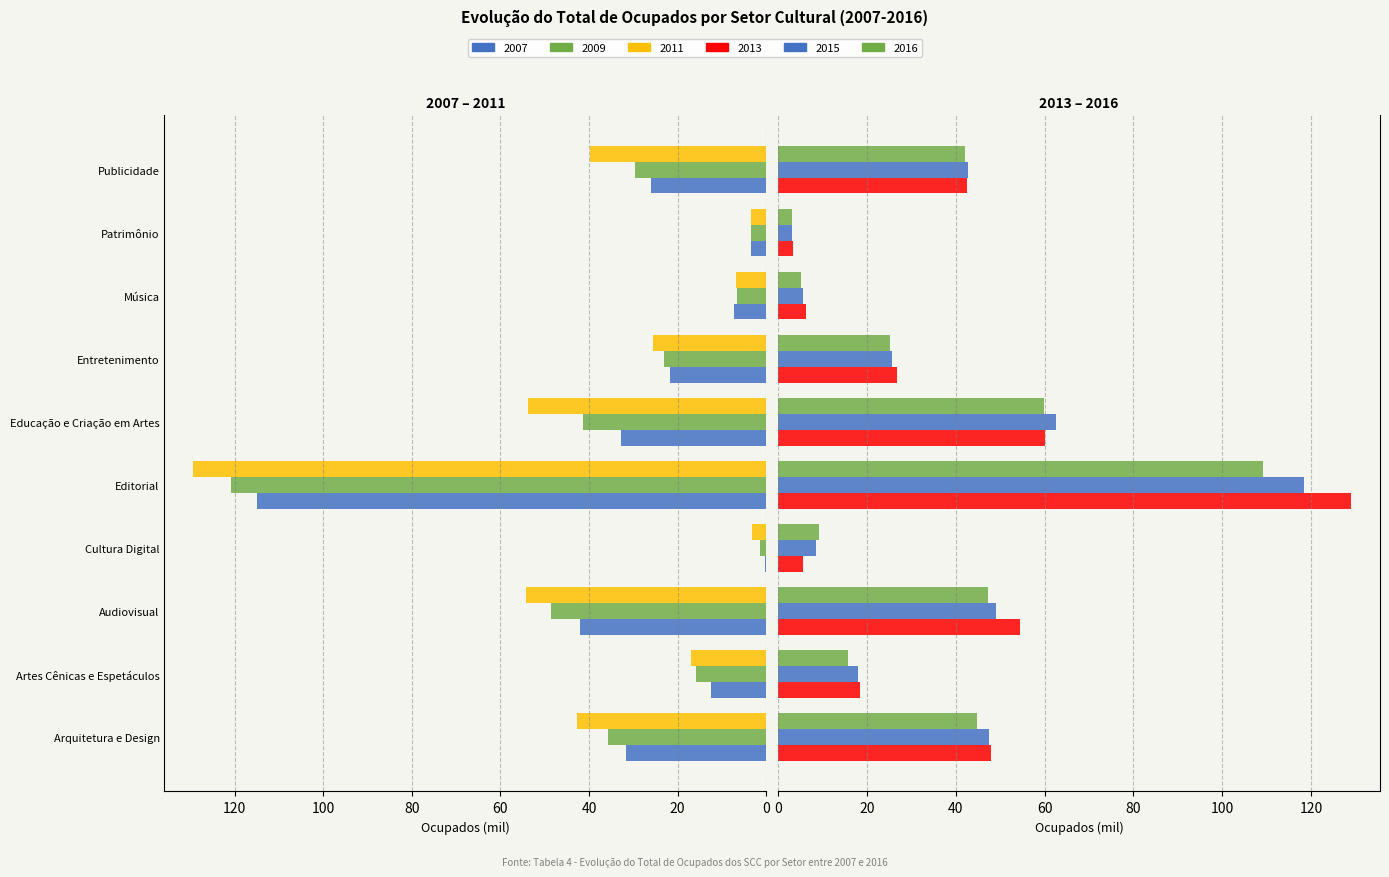

Which category has the lowest value in the 2009 series?

Cultura Digital